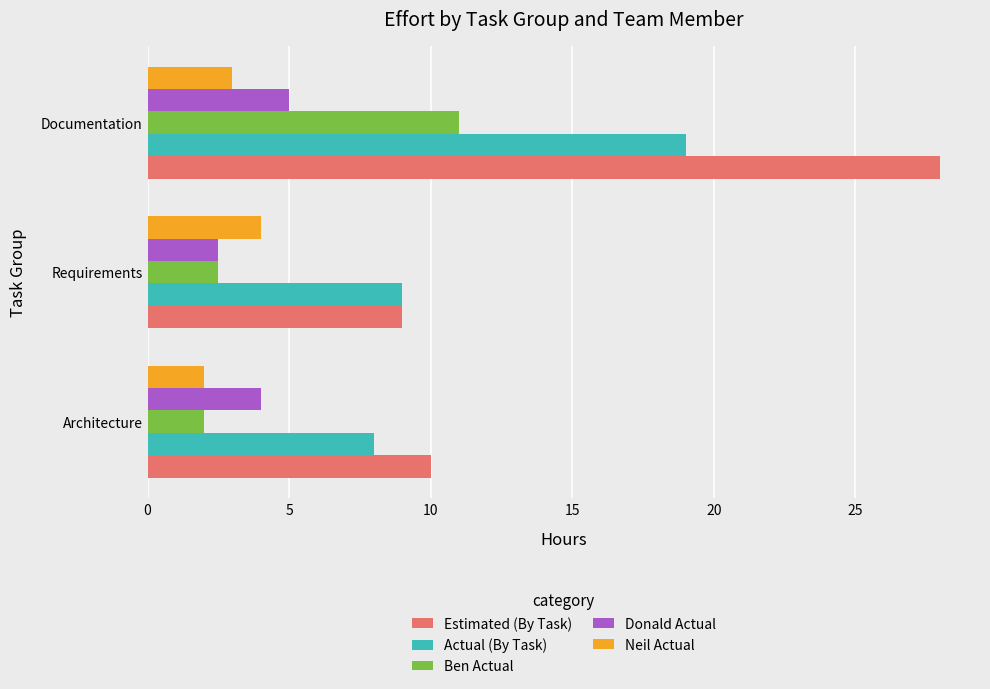

What is the difference between the maximum and minimum values in the Neil Actual series?

2.0